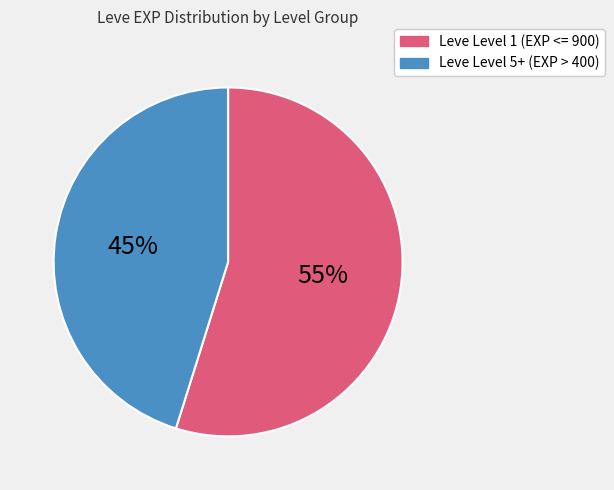

How many slices are in this pie chart?

2